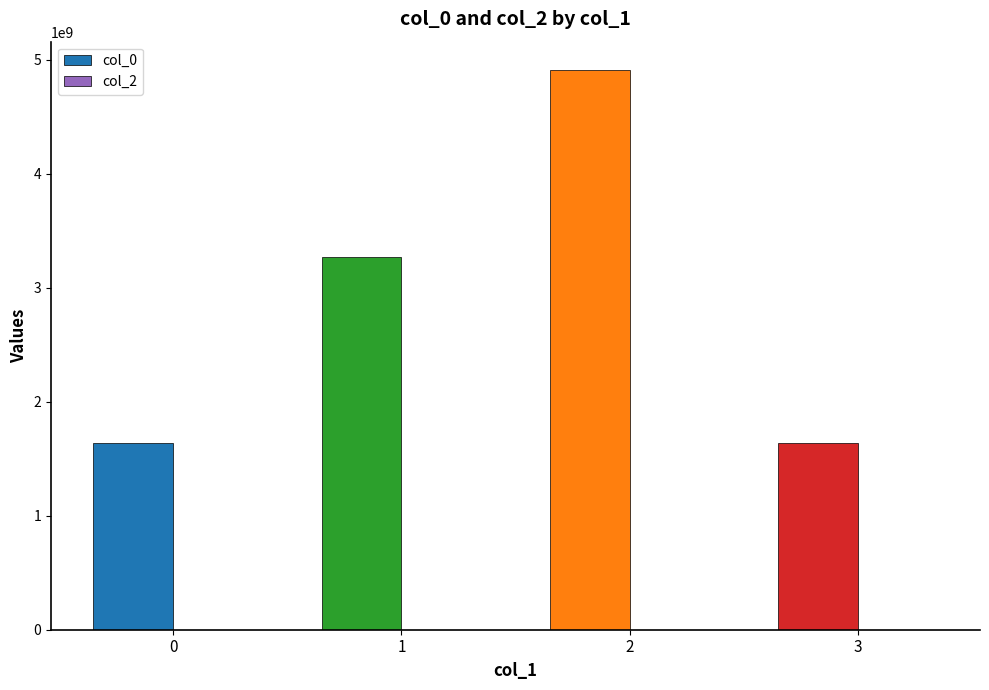

What is the smallest value displayed?

1634682039